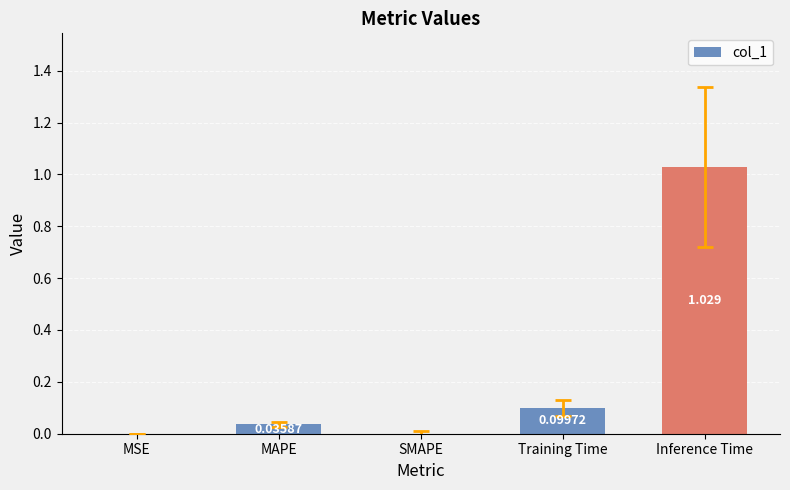

Which category has the highest value across all series?

Inference Time